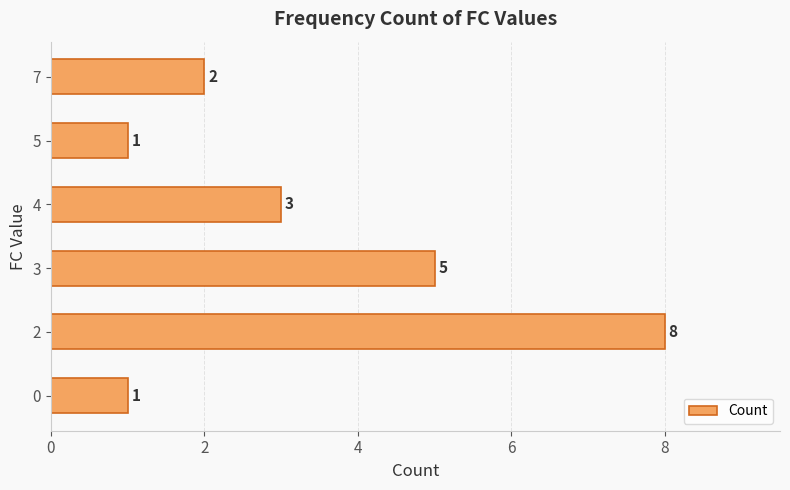

What is the difference between the maximum and minimum values?

7